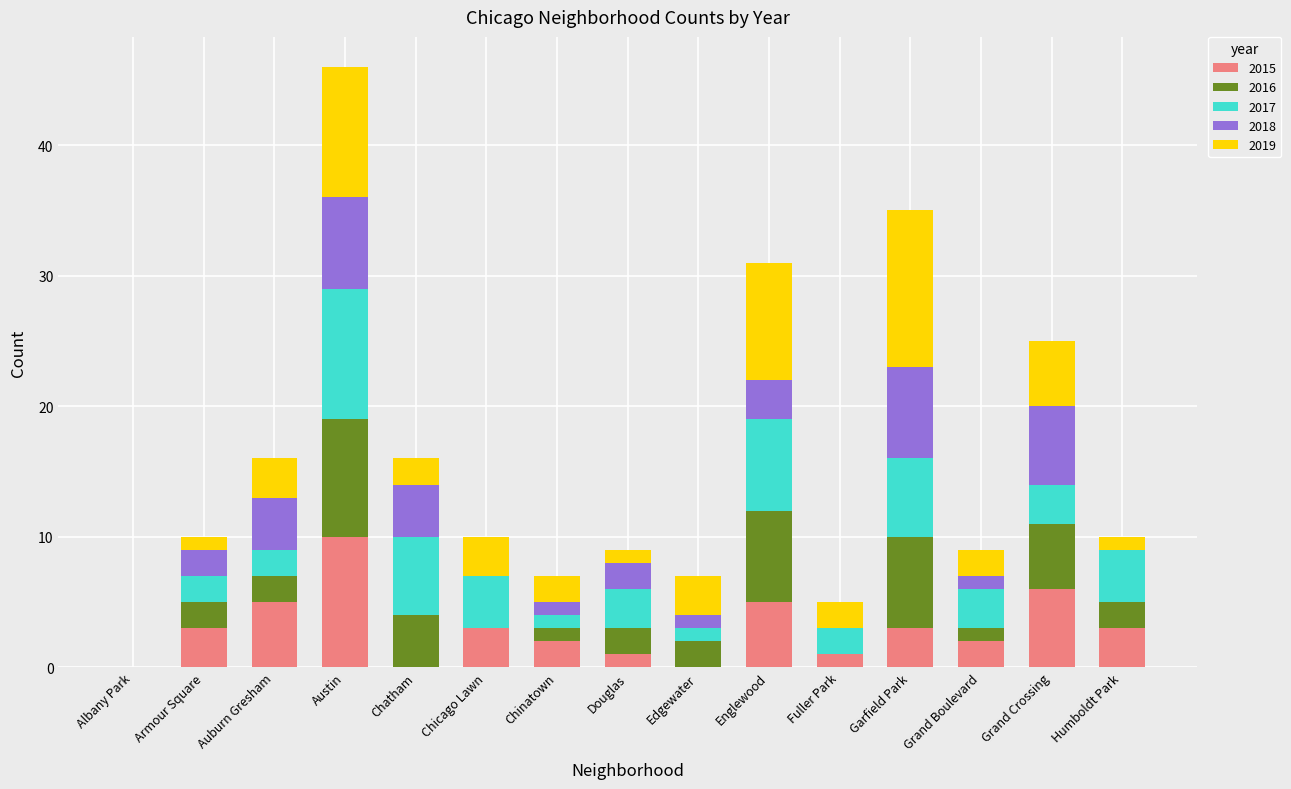

What is the highest value of the 2015 series?

10